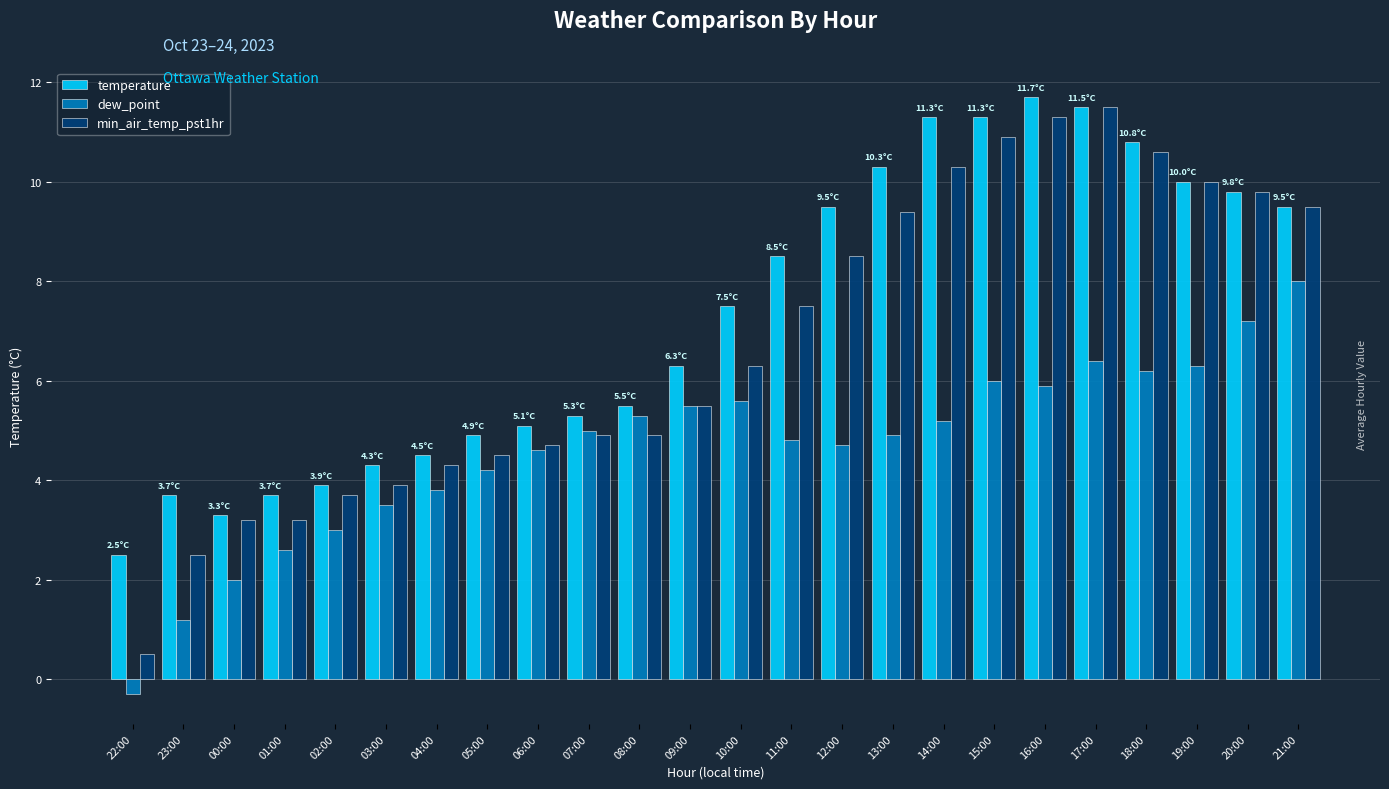

What is the greatest value displayed?

11.7